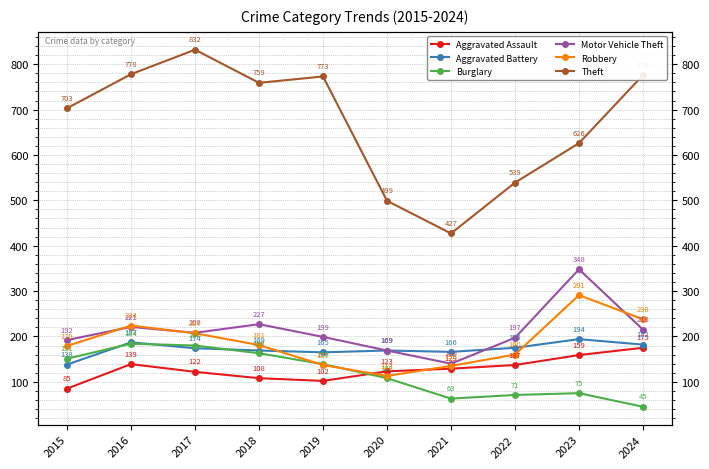

Where is the first local minimum for Motor Vehicle Theft?

2017